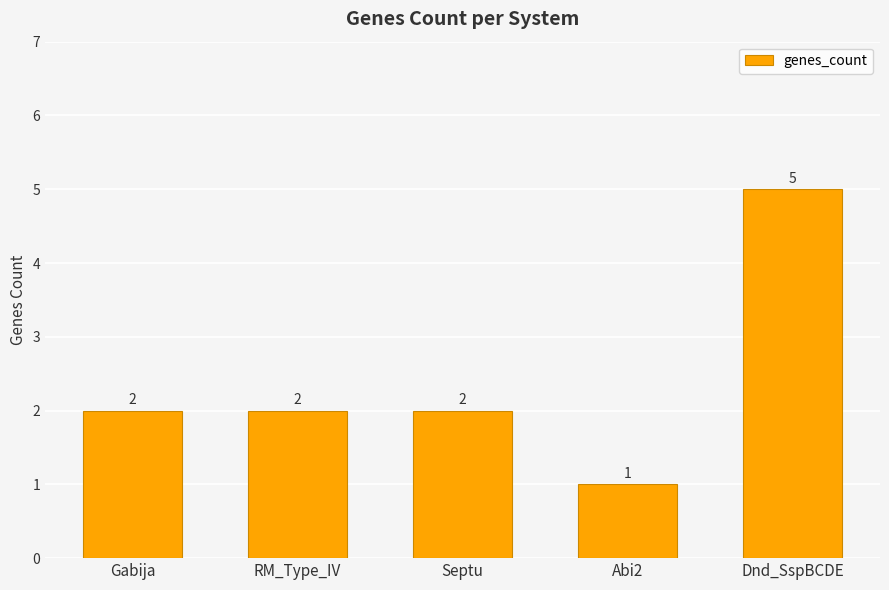

Approximately how many times larger is the value at RM_Type_IV compared to Gabija?

1.0